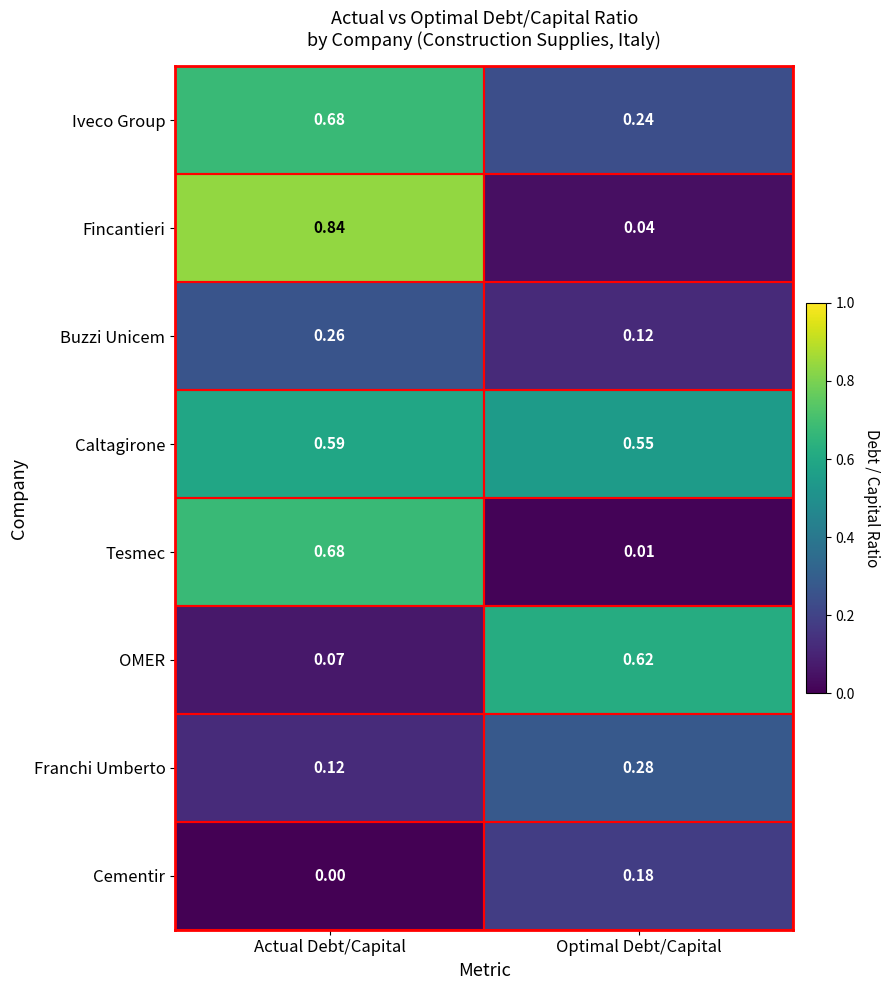

List the labels in order of Tesmec value, smallest first.

Optimal Debt/Capital, Actual Debt/Capital